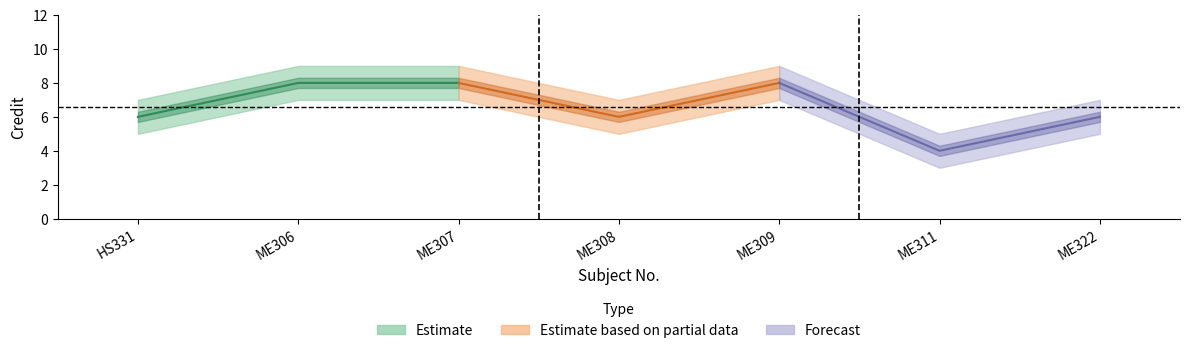

How many lines are shown in the chart?

1